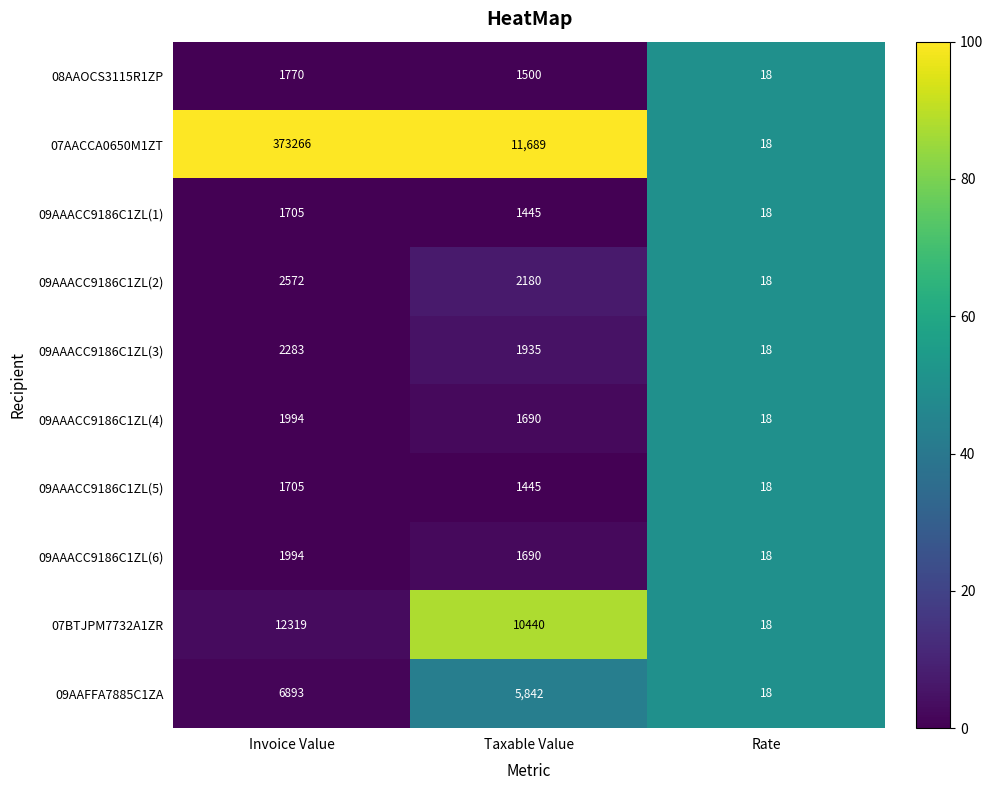

Reading left to right, extract all data points from this chart.

08AAOCS3115R1ZP: 1770	1500	18
07AACCA0650M1ZT: 373266	11689	18
09AAACC9186C1ZL(1): 1705	1445	18
09AAACC9186C1ZL(2): 2572	2180	18
09AAACC9186C1ZL(3): 2283	1935	18
09AAACC9186C1ZL(4): 1994	1690	18
09AAACC9186C1ZL(5): 1705	1445	18
09AAACC9186C1ZL(6): 1994	1690	18
07BTJPM7732A1ZR: 12319	10440	18
09AAFFA7885C1ZA: 6893	5842	18